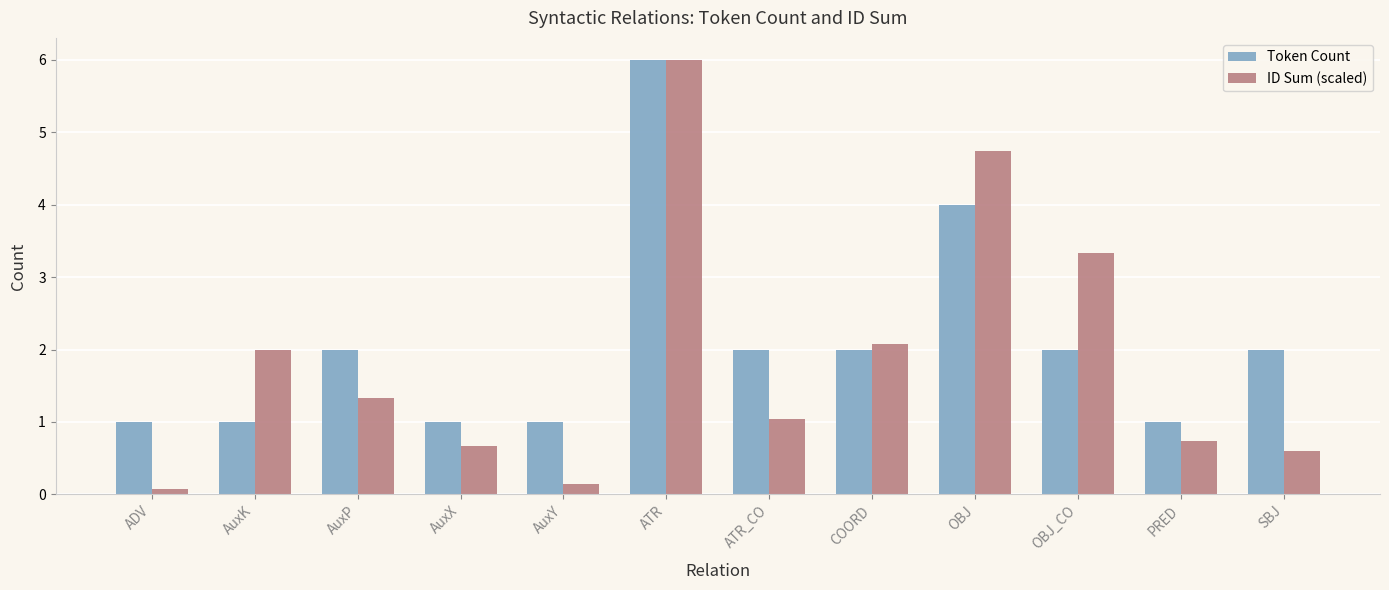

What is the value of the ID Sum (scaled) bar at the 7th from the left?

1.0